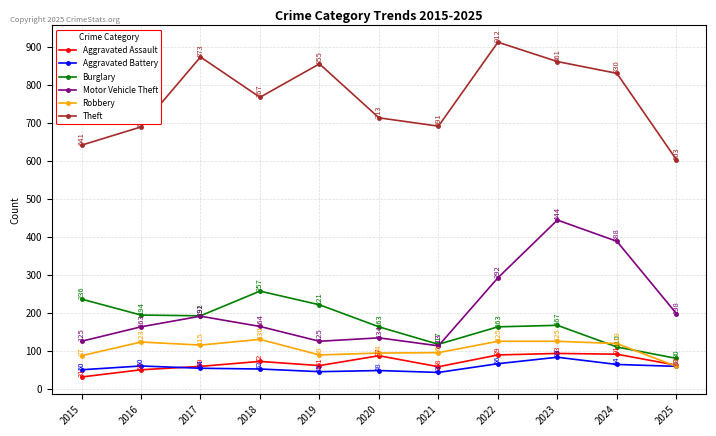

Rank the series at 2021 from highest to lowest value.

Theft, Burglary, Motor Vehicle Theft, Robbery, Aggravated Assault, Aggravated Battery